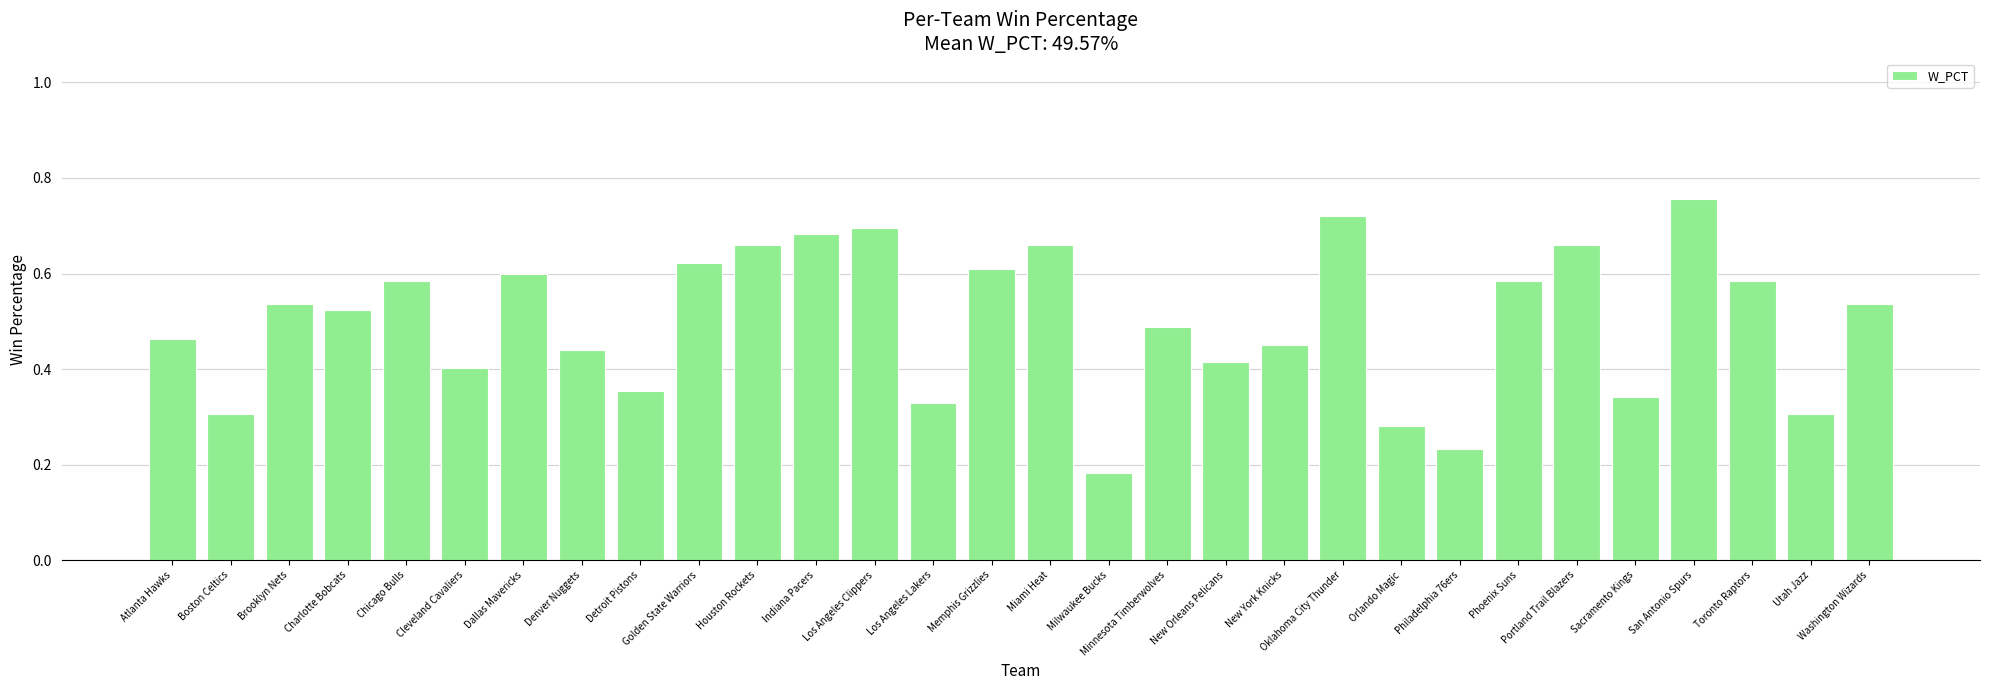

Count the values in the range 0 to 1.

30